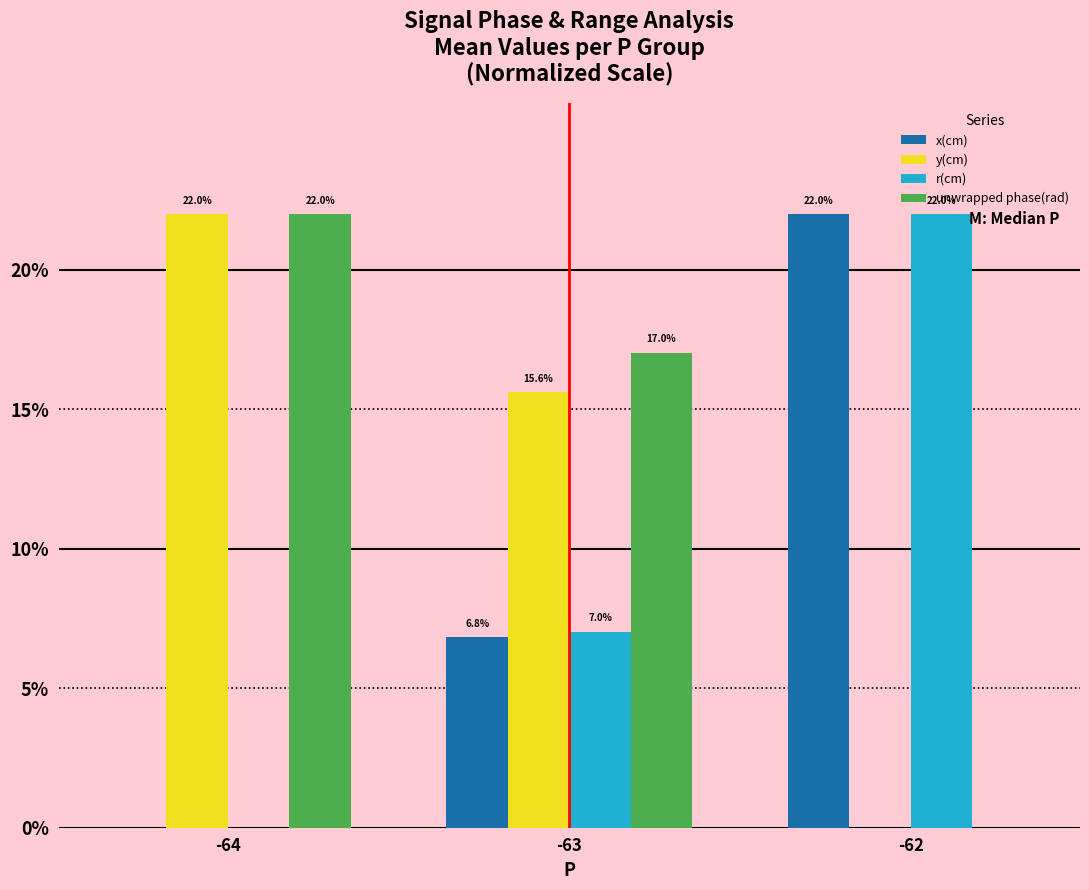

How many values in unwrapped phase(rad) are above zero?

2